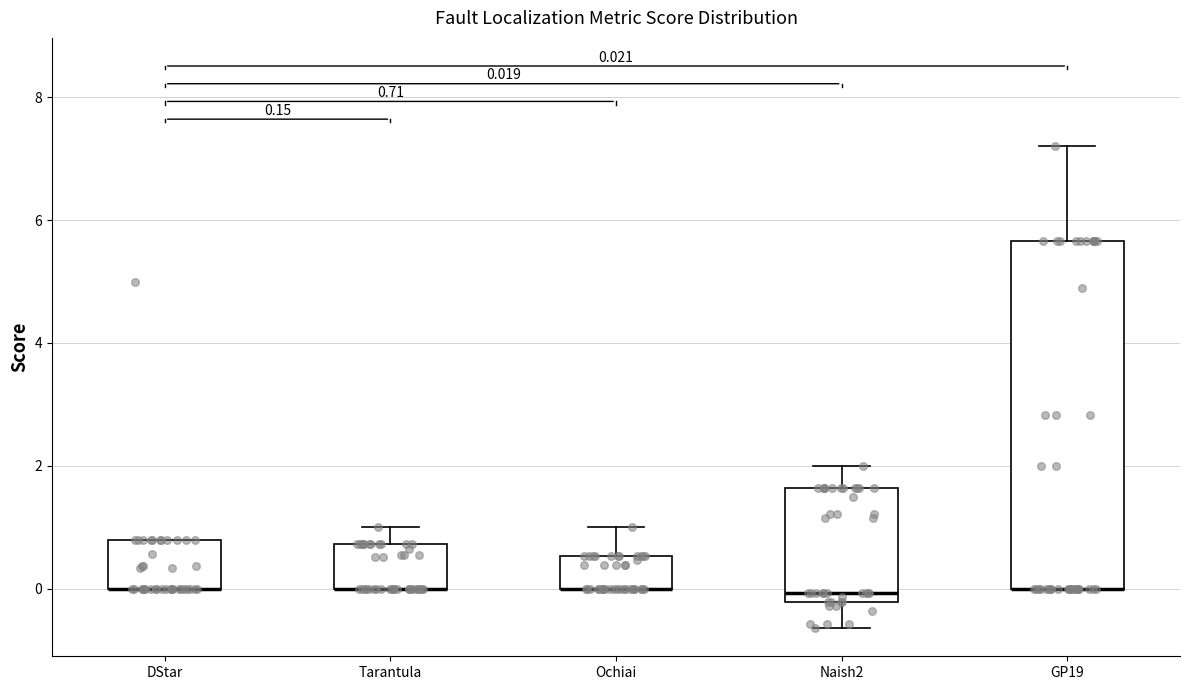

Comparing the boxes themselves (not the whiskers), which one is the tallest?

GP19